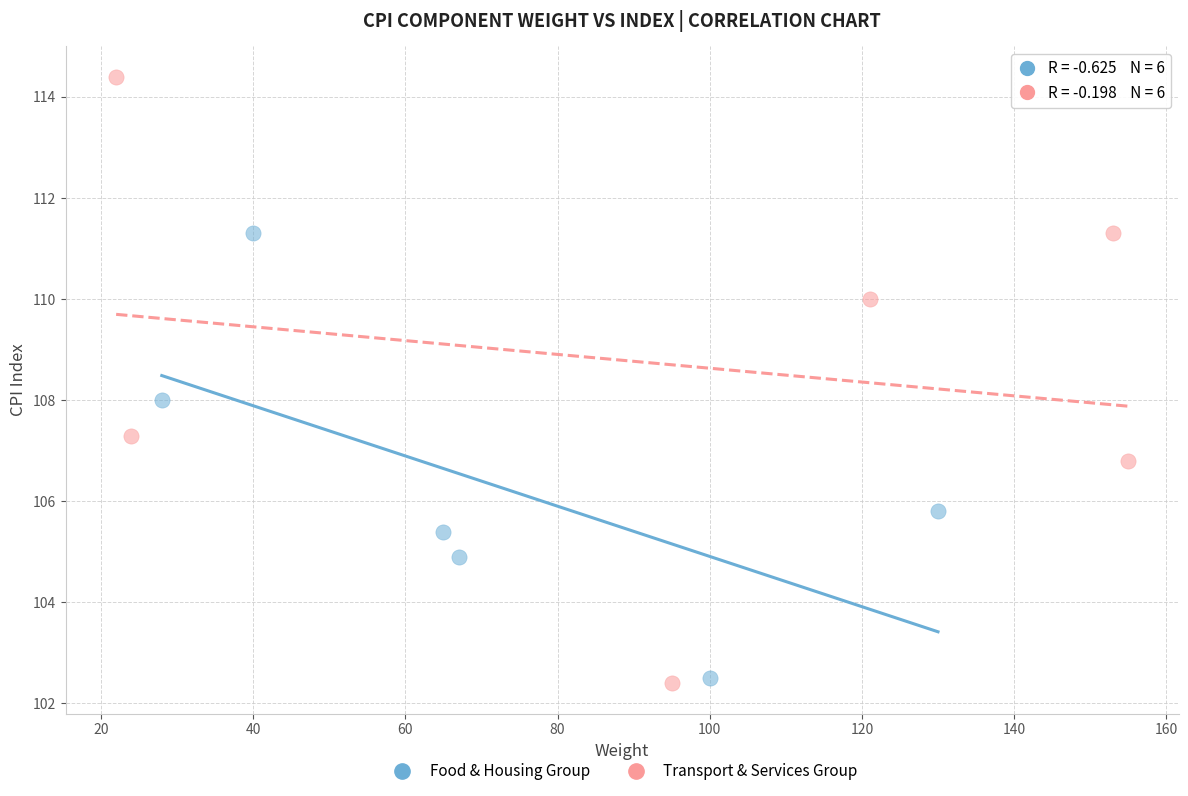

Which series reaches the maximum Y coordinate?

Transport & Services Group